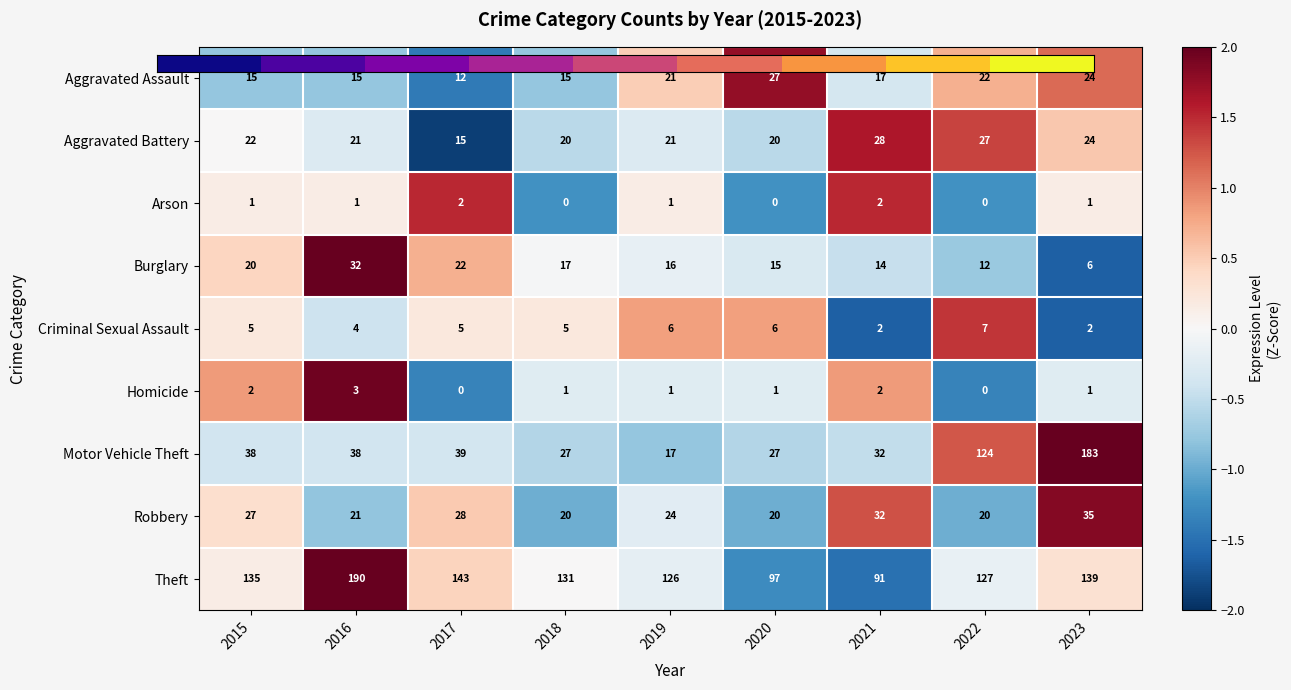

What is the highest value of the Aggravated Battery series?

28